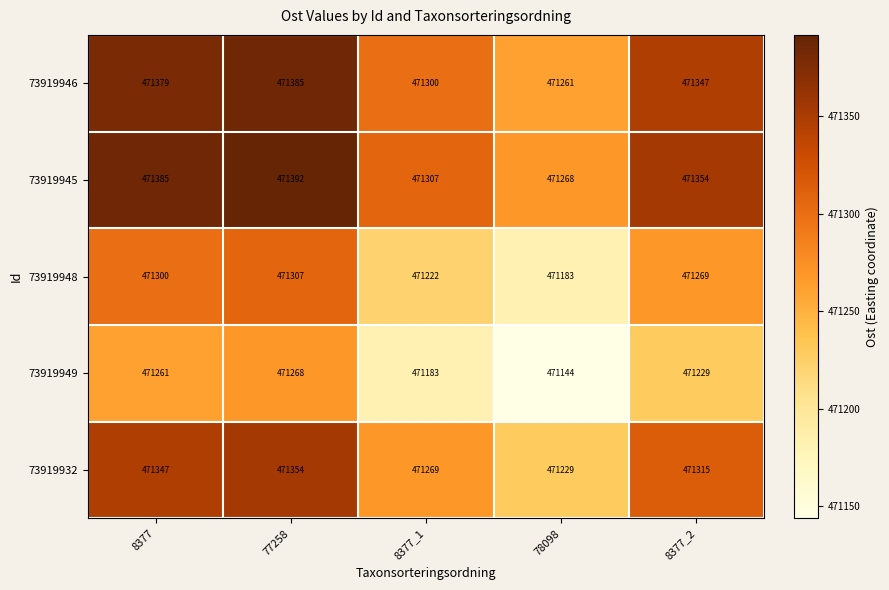

At which category is the sum across all series the highest?

77258